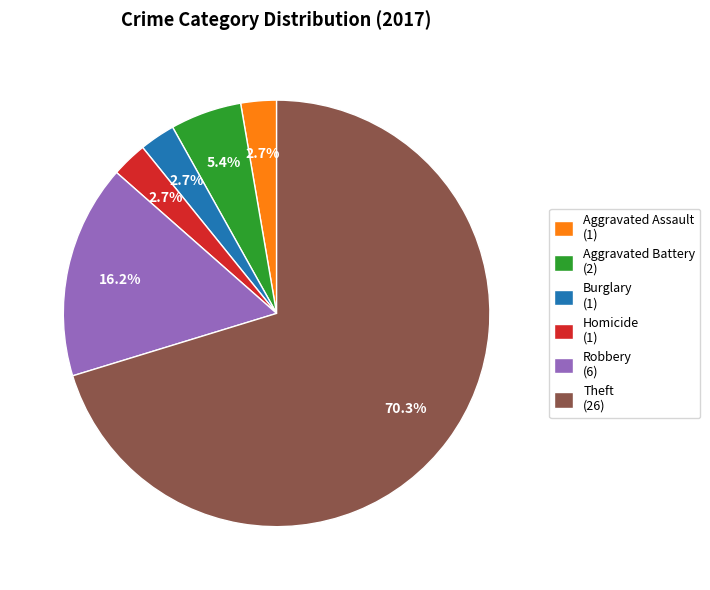

Which slice is the largest?

Theft (26)